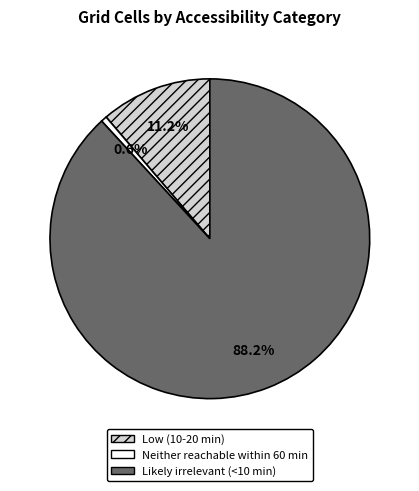

The Likely irrelevant (<10 min) slice represents 88% of the pie. True or false?

True